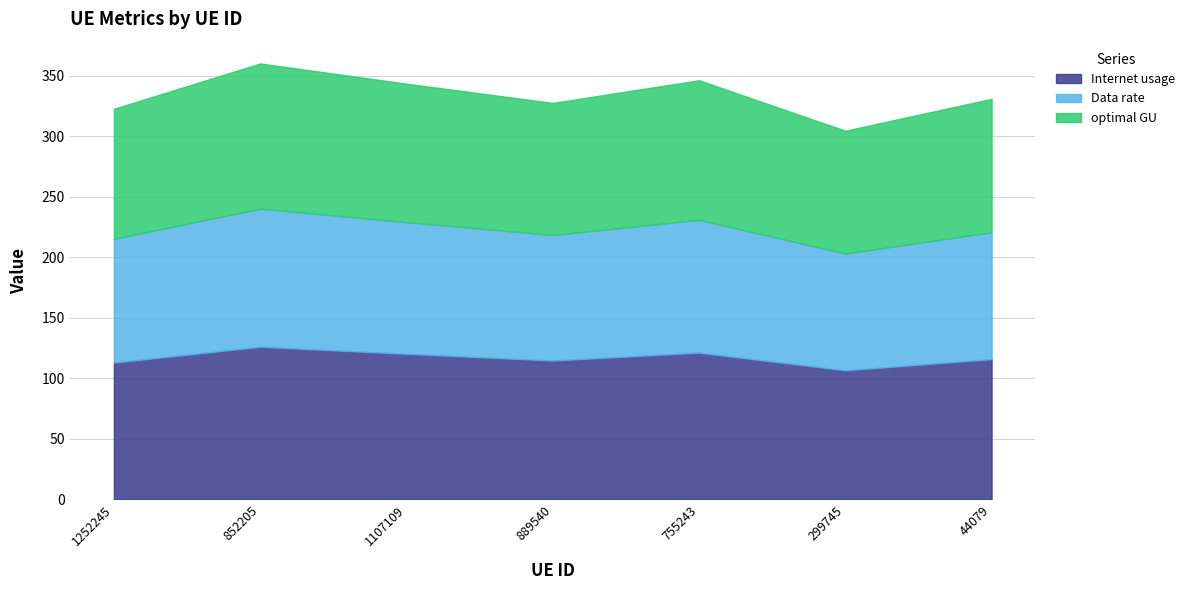

What is the value of the Data rate point at the 7th from the left?

104.8